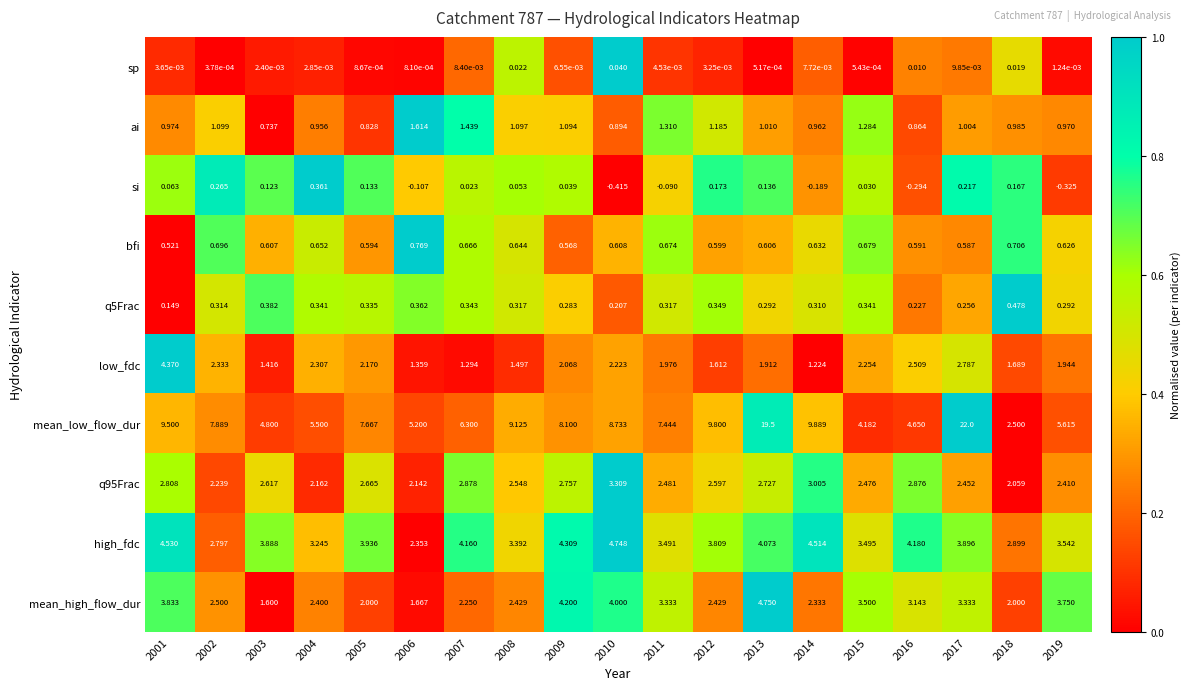

Which series changed the most between 2009 and 2016?

mean_low_flow_dur